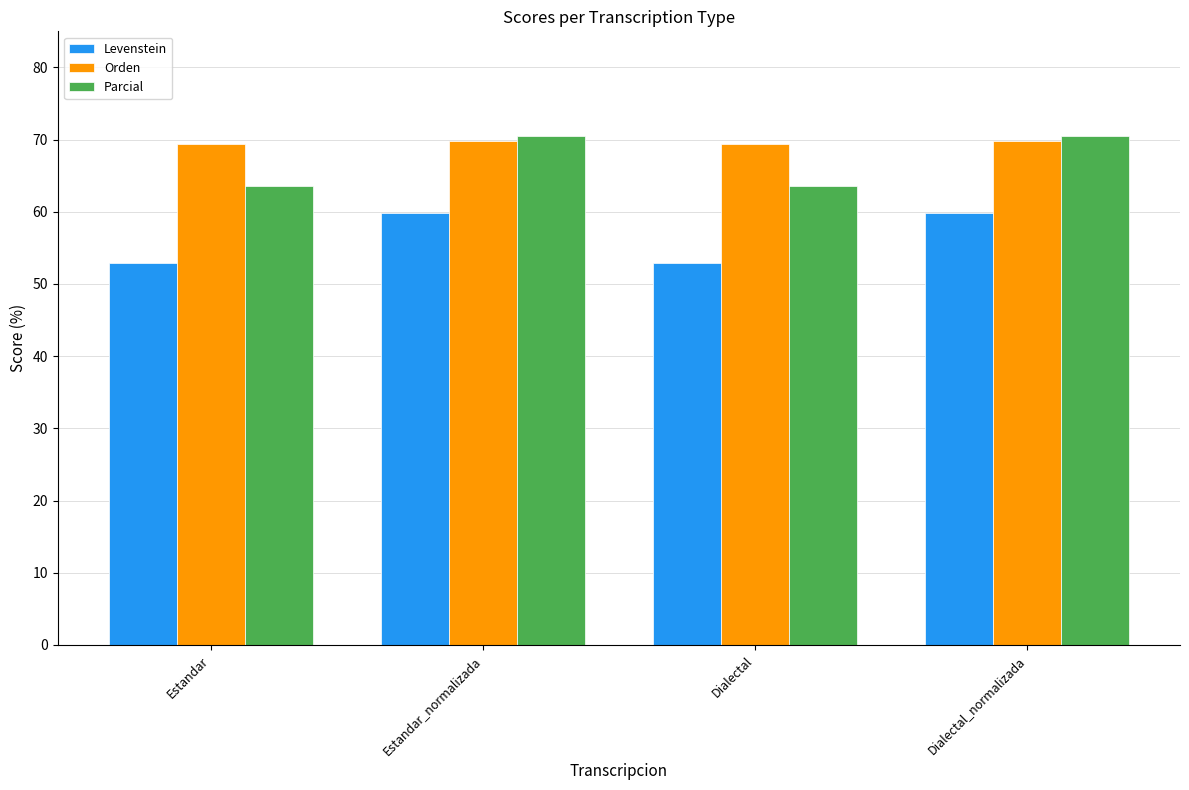

Reading left to right, transcribe all the data shown in this chart.

Levenstein: 52.9	59.8	52.9	59.8
Orden: 69.4	69.8	69.4	69.8
Parcial: 63.5	70.5	63.5	70.5